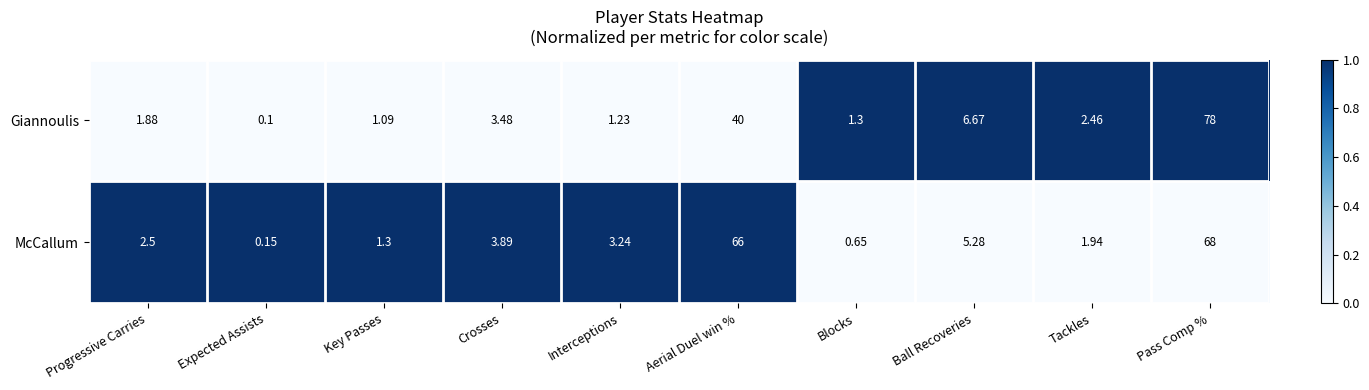

At which category does the chart reach its minimum across all series?

Expected Assists